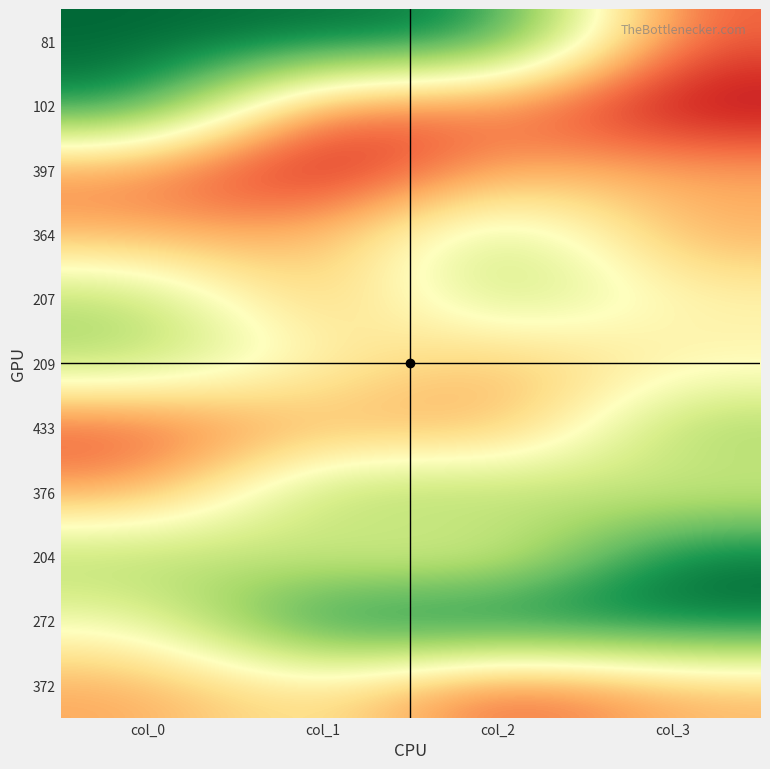

Which label corresponds to the largest value in the chart?

col_3